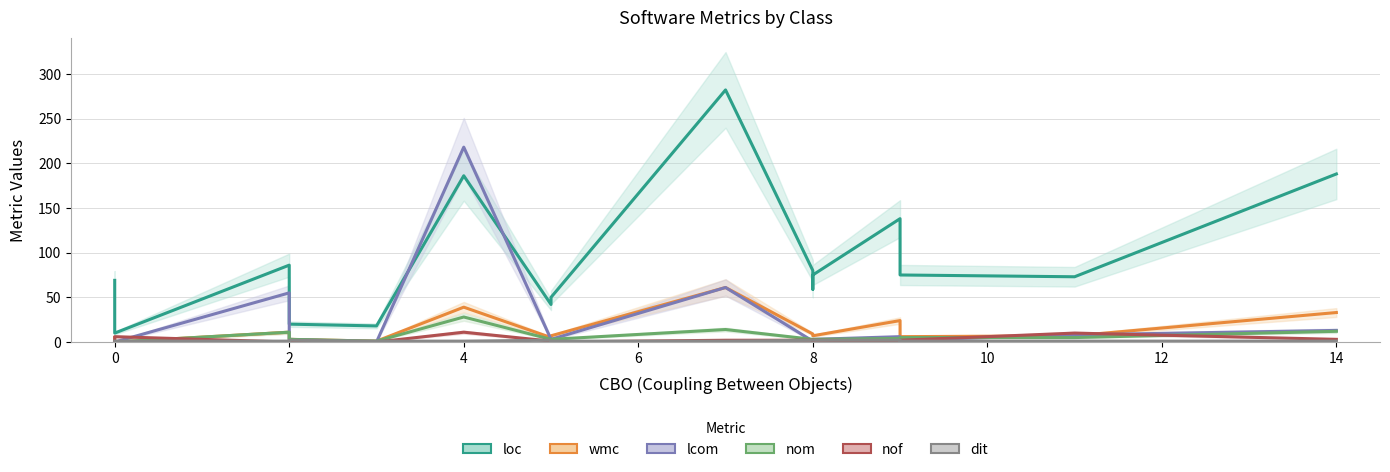

The value of nof at 14 is 1. True or false?

False